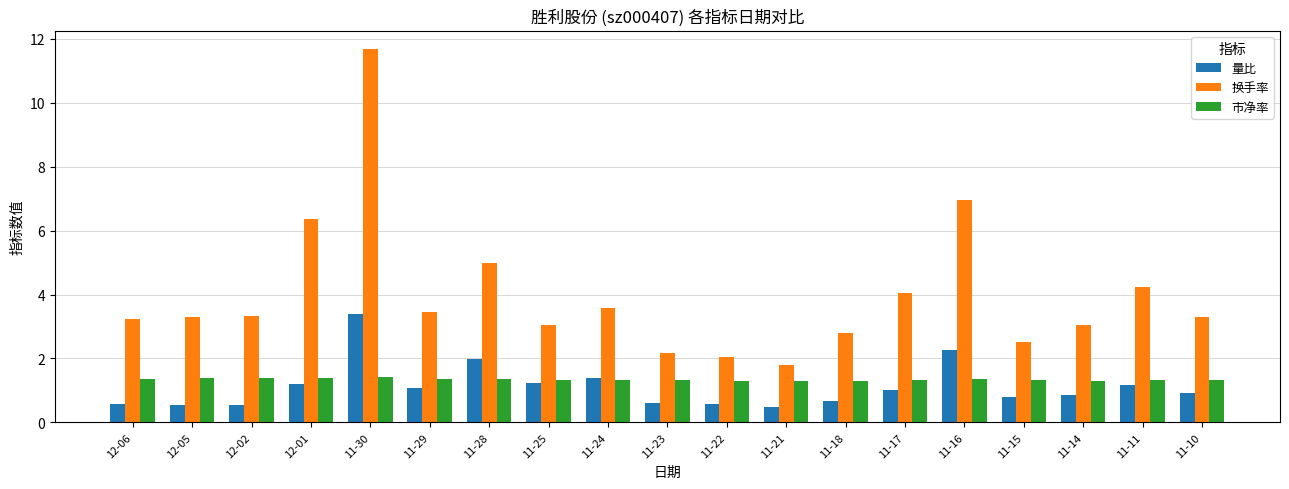

How many series are shown in this chart?

3